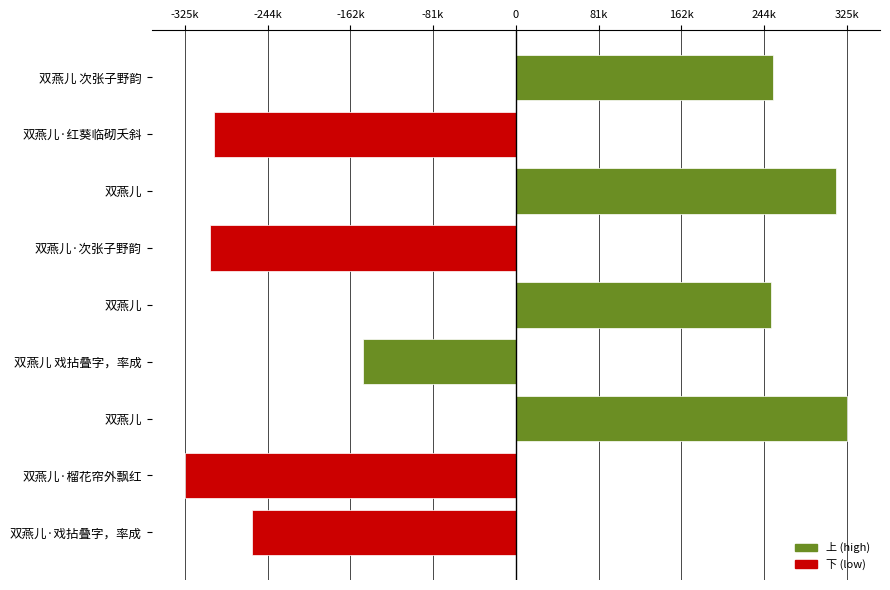

Does the chart contain any negative values?

Yes